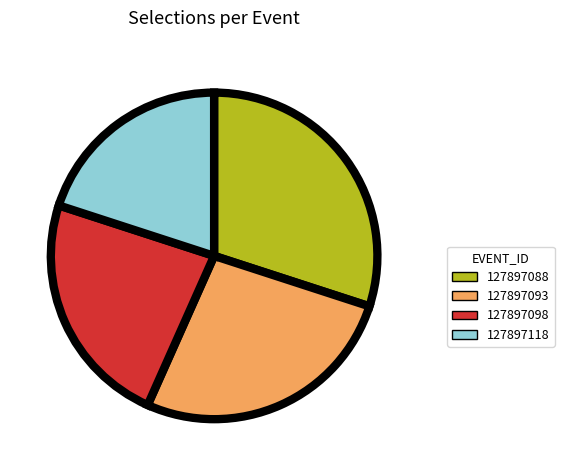

Approximately how many times larger is the value at 127897118 compared to 127897098?

0.9